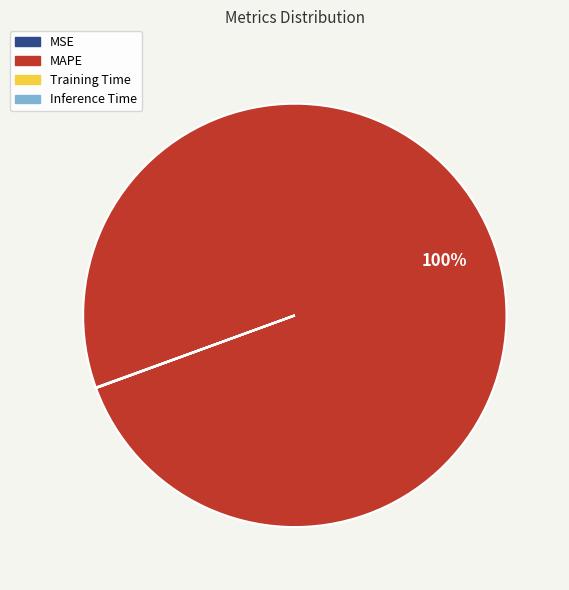

Which slice is the largest?

MAPE